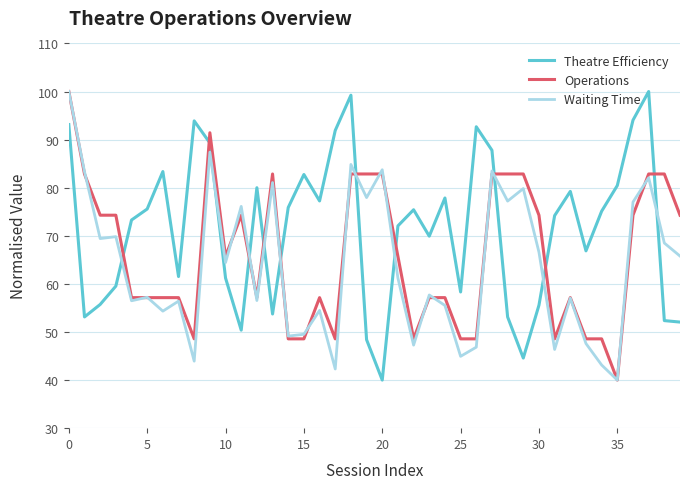

What is the average value of the Operations series?

65.9